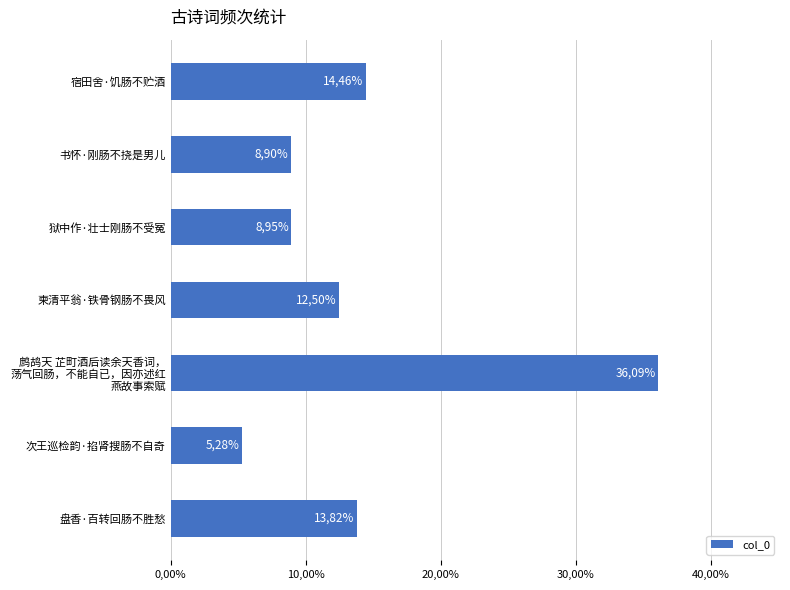

How many values are between 0 and 1?

7